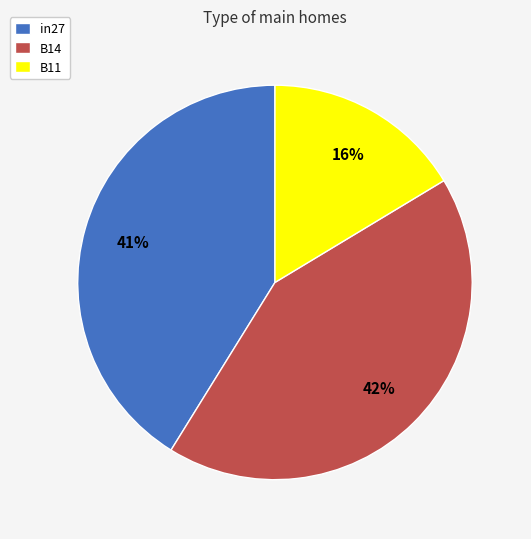

Is there any slice that represents more than half of the pie?

No